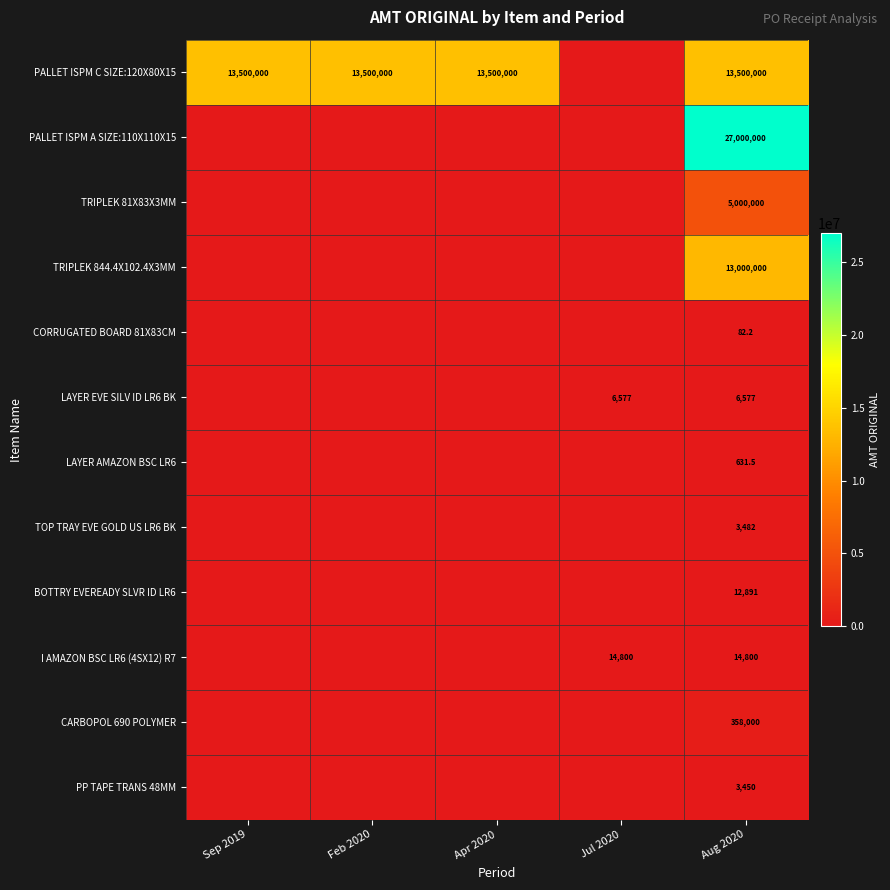

The PALLET ISPM C SIZE:120X80X15 series shows 13500000.0 at Aug 2020. True or false?

True